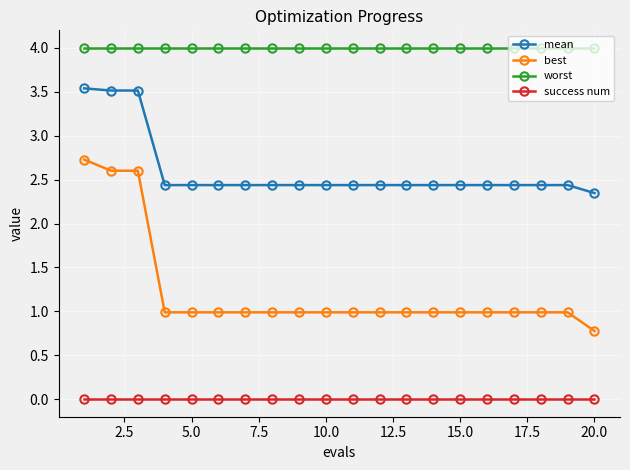

What is the highest value of the worst series?

4.0